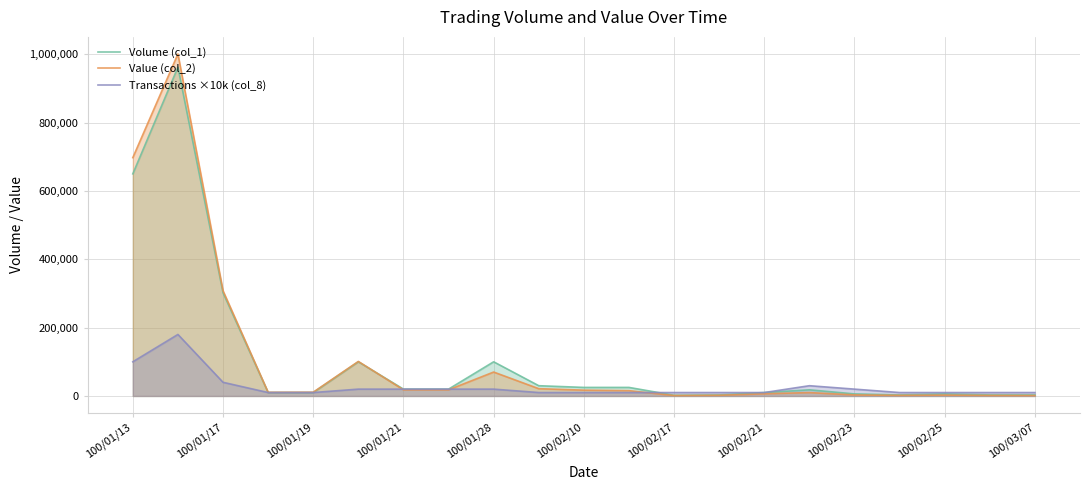

Which series has the largest range (max minus min)?

Value (col_2)